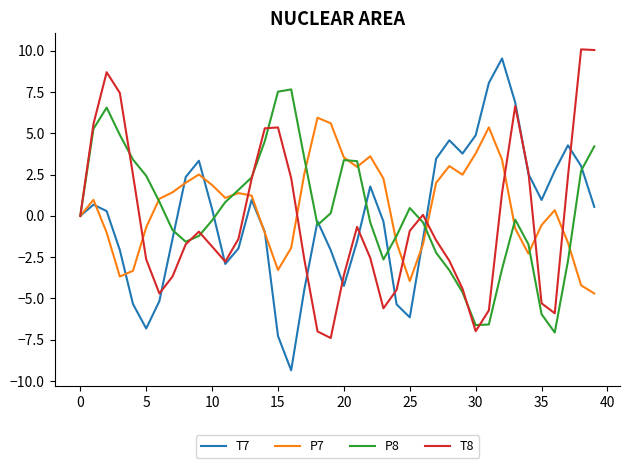

True or false: P7 and T8 cross at least once.

True